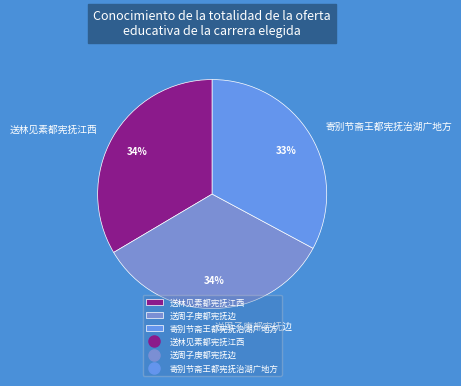

Do 寄别节斋王都宪抚治湖广地方 and 送林见素都宪抚江西 together represent more than half of the pie?

Yes